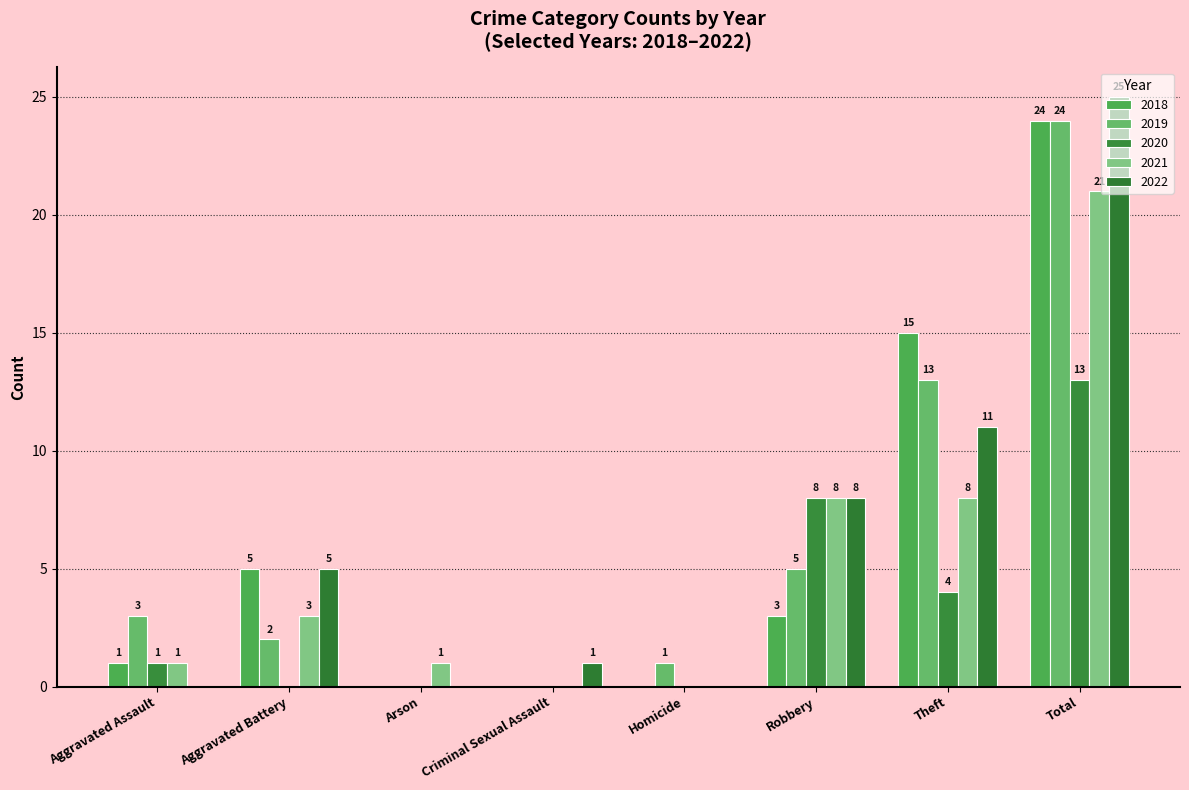

What position from the right is Aggravated Battery?

7